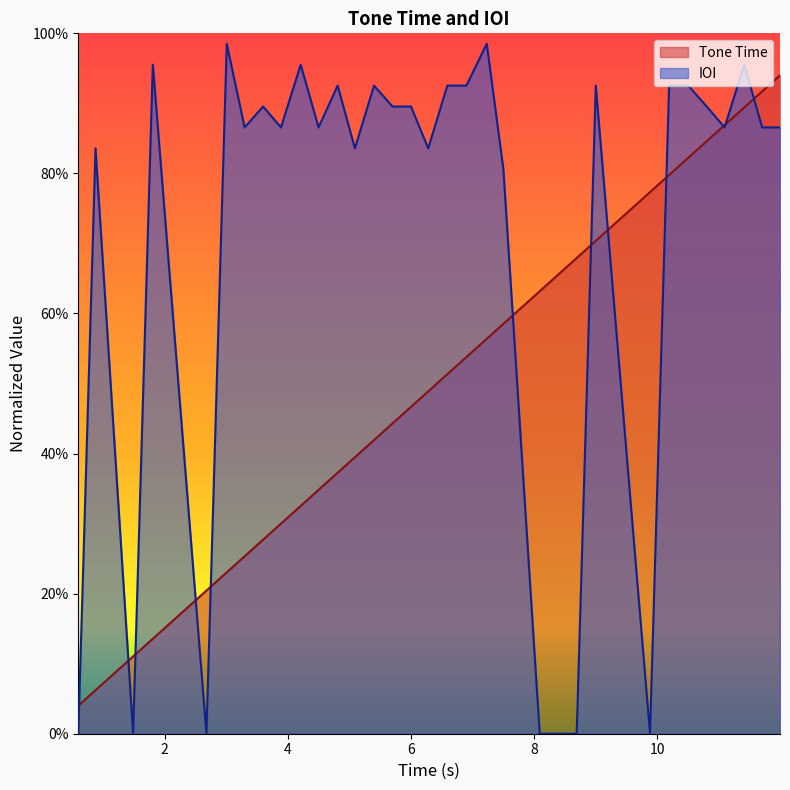

The value of Tone Time at 4.21 is 0.1. True or false?

False